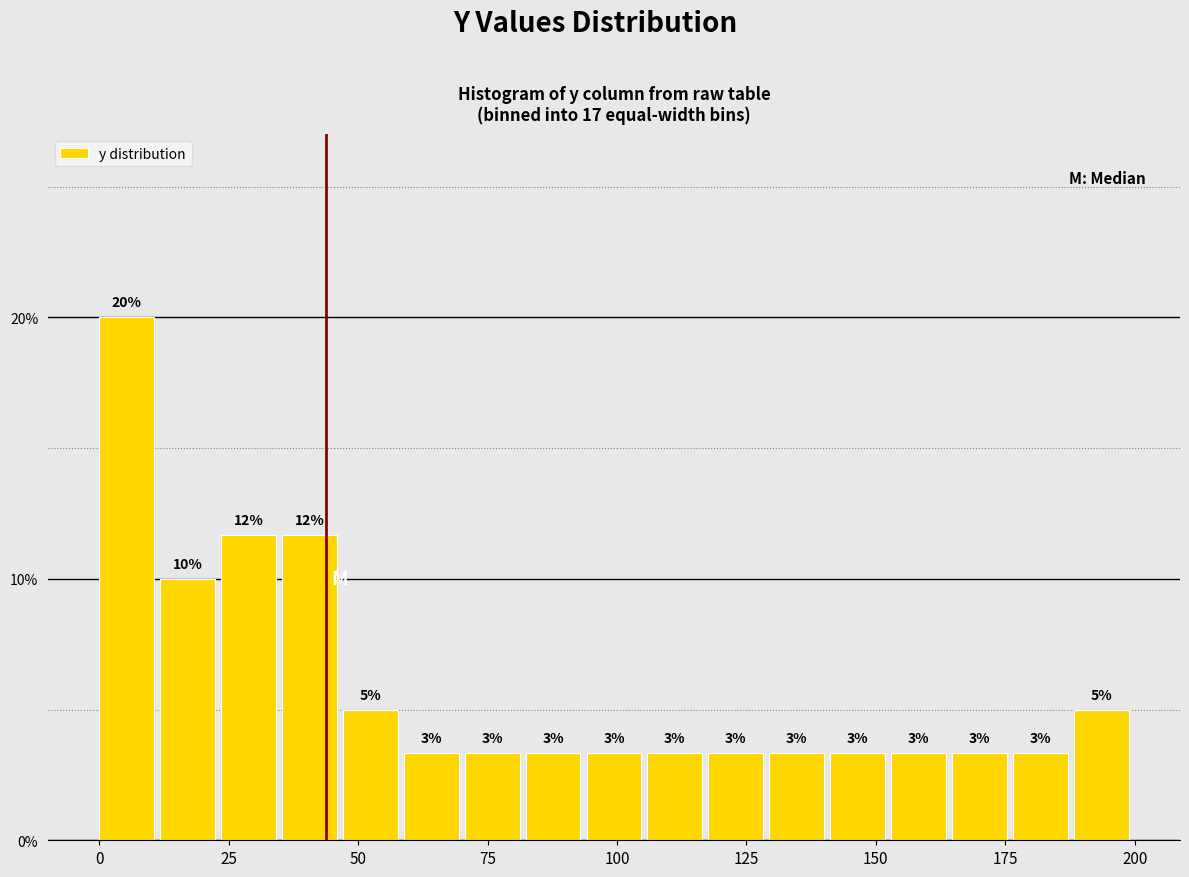

Around what value on the x-axis is the tallest bar? Give the approximate position of its centre, as read against the axis.

5